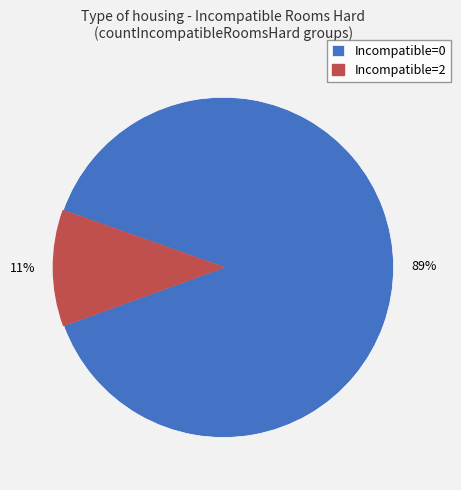

Which category has the smallest portion of the pie?

Incompatible=2